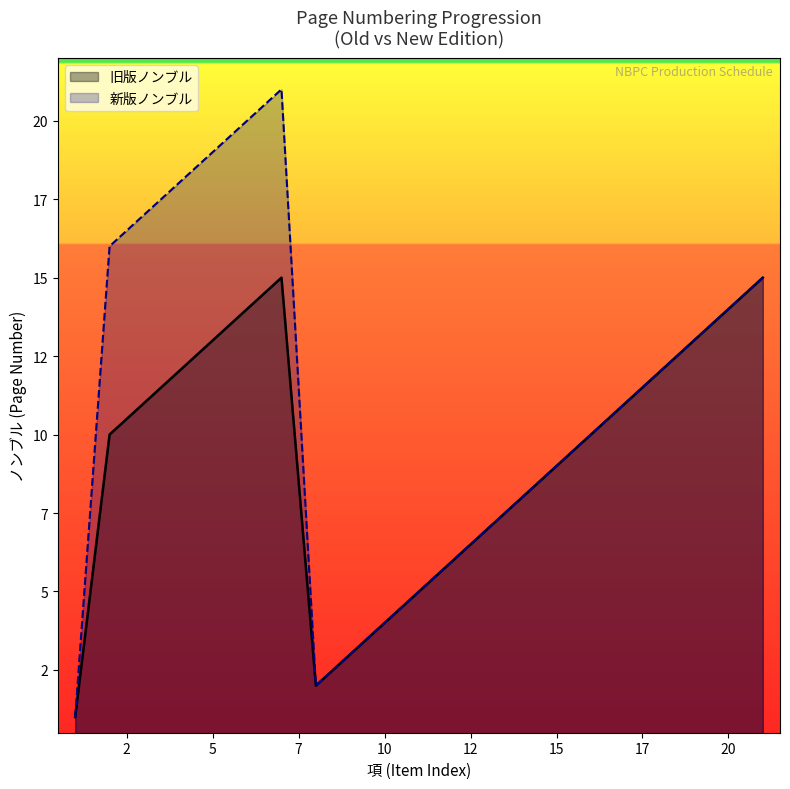

True or false: 新版ノンブル and 旧版ノンブル intersect in this chart.

False